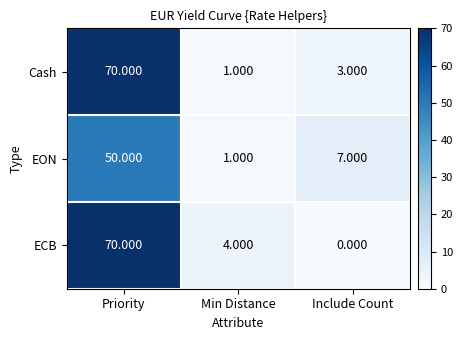

How many values in ECB are above zero?

2